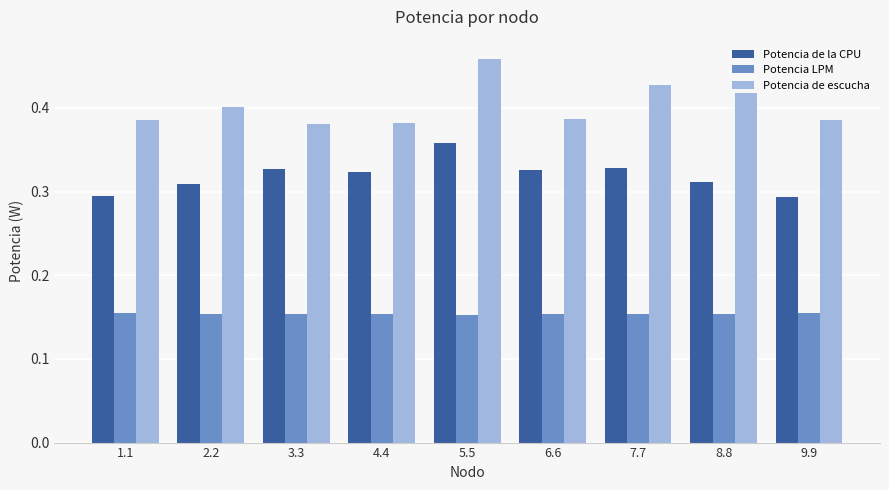

Is it true that Potencia de escucha equals 0.6 at 8.8?

False